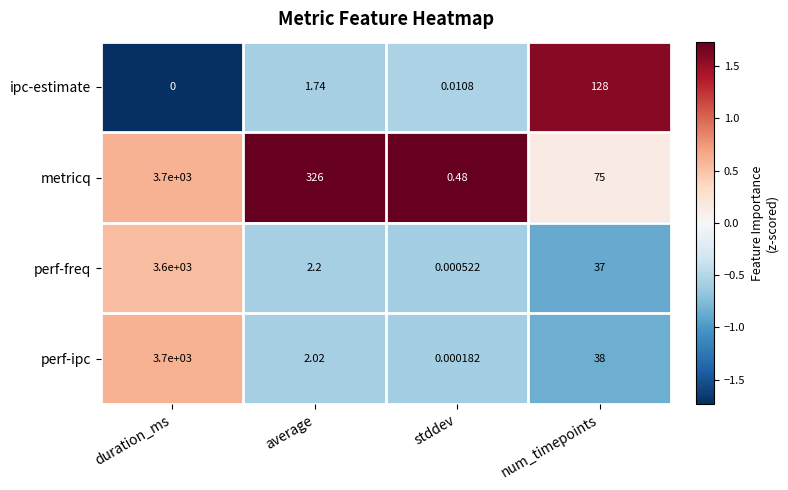

At which label does ipc-estimate reach its peak?

num_timepoints